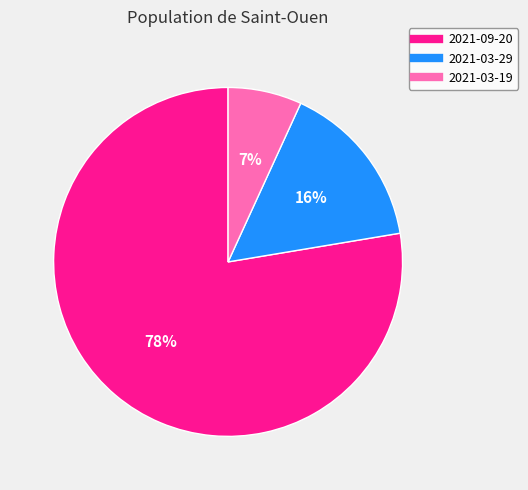

Is the sum of 2021-03-19 and 2021-09-20 greater than half?

Yes